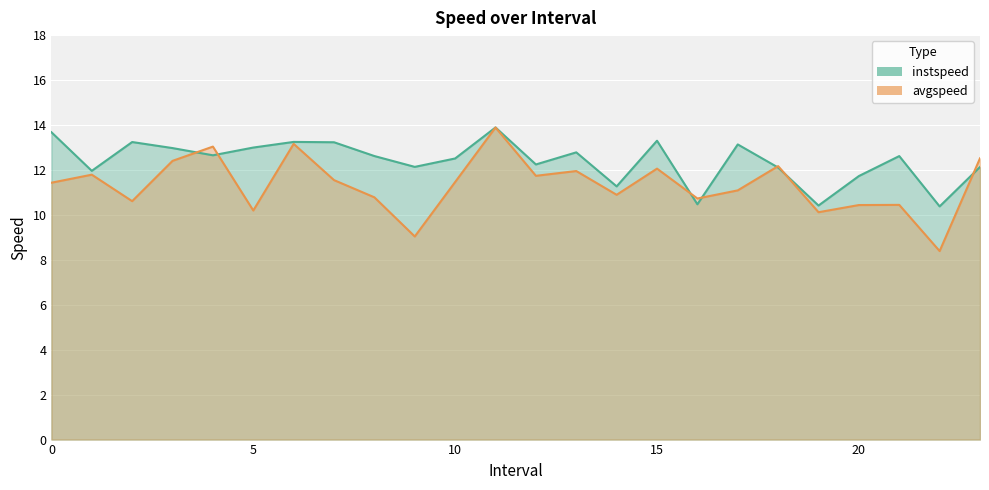

Reading left to right, what are all the values shown in this chart?

instspeed: 13.7	12.0	13.2	13.0	12.7	13.0	13.2	13.2	12.6	12.1	12.5	13.9	12.2	12.8	11.3	13.3	10.5	13.1	12.1	10.4	11.7	12.6	10.4	12.1
avgspeed: 11.4	11.8	10.6	12.4	13.0	10.2	13.2	11.5	10.8	9.0	11.5	13.9	11.7	12.0	10.9	12.1	10.7	11.1	12.2	10.1	10.4	10.4	8.4	12.5